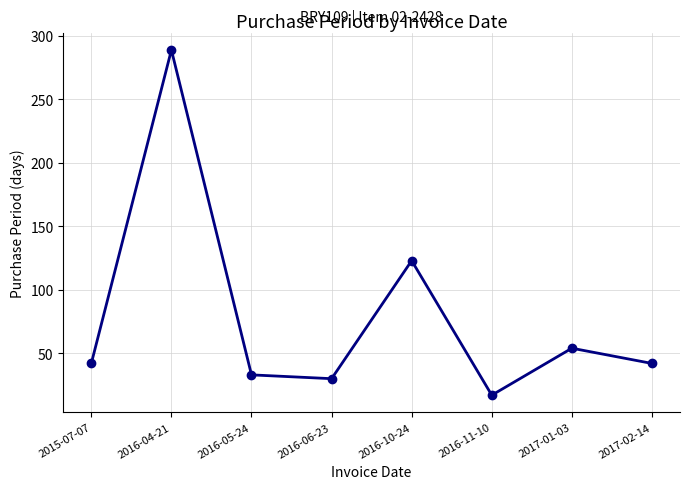

What is the sum of all values?

630